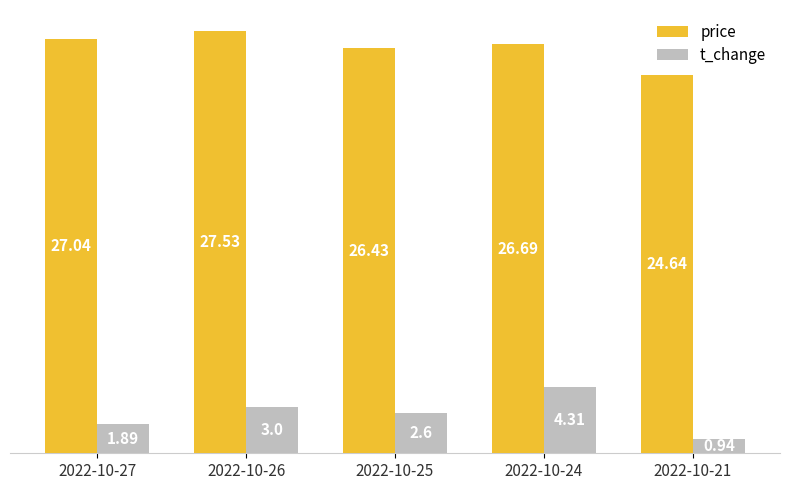

What is the sum of the price values at 2022-10-24 and 2022-10-21?

51.3